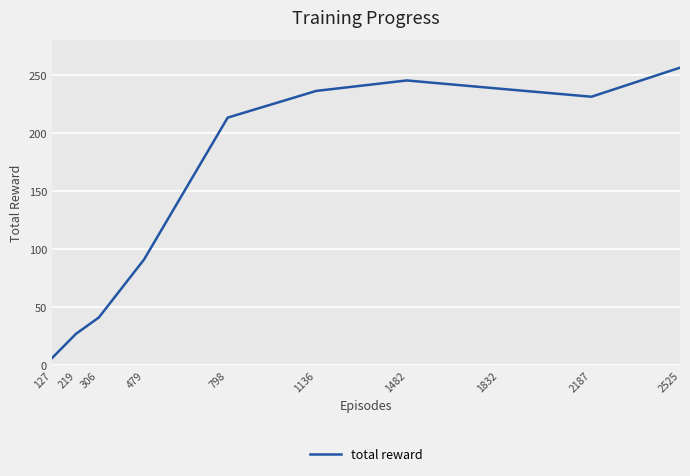

How many interior local peaks (higher than both neighbors) does the data have?

1